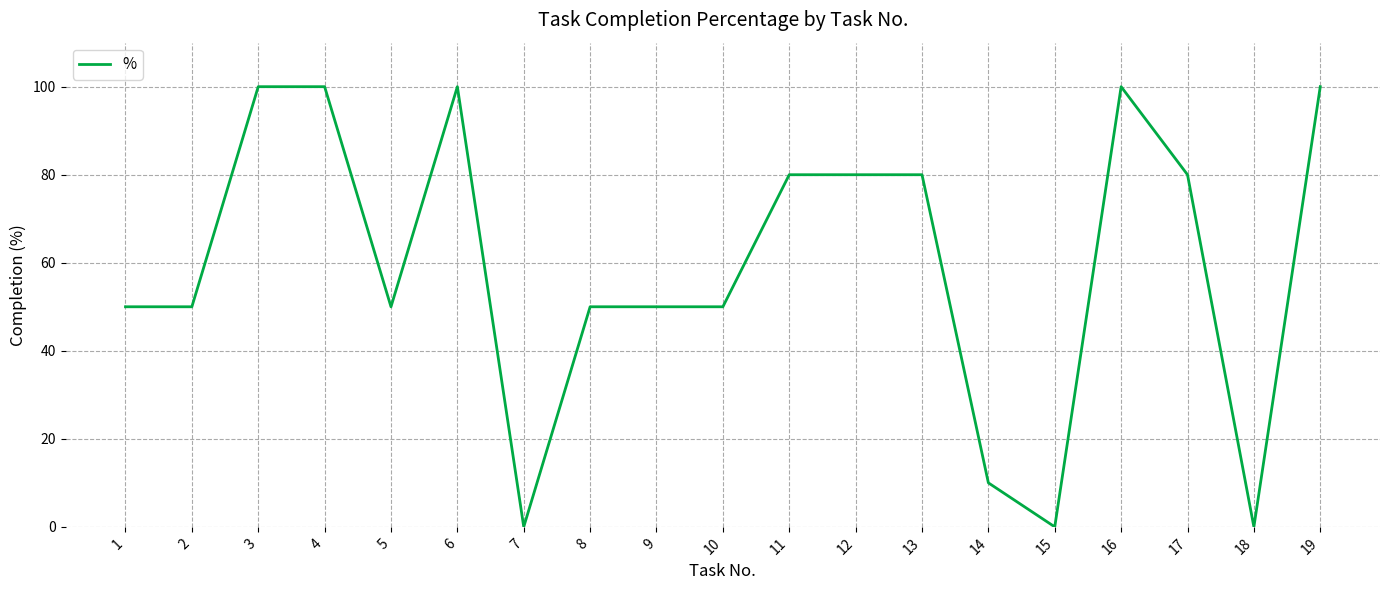

Count the values in the range 50 to 100.

15